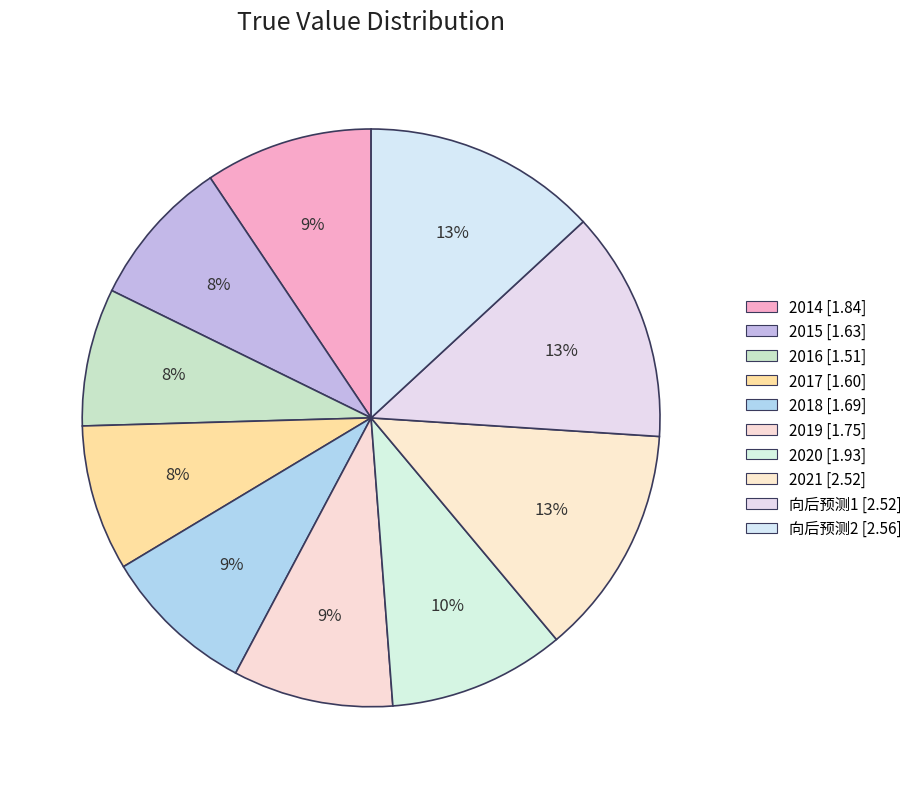

How many slices are in this pie chart?

10